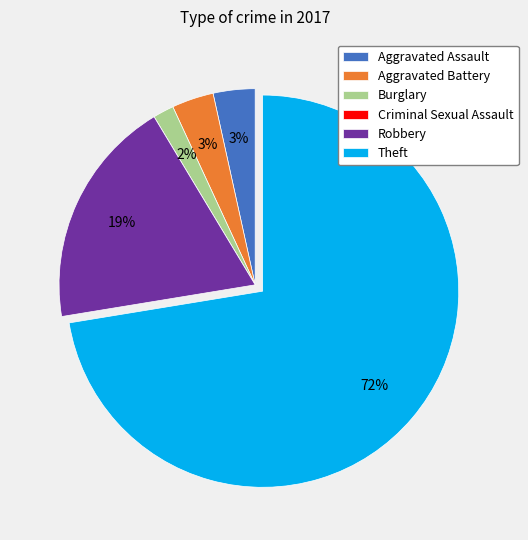

The Aggravated Battery slice represents 3% of the pie. True or false?

True